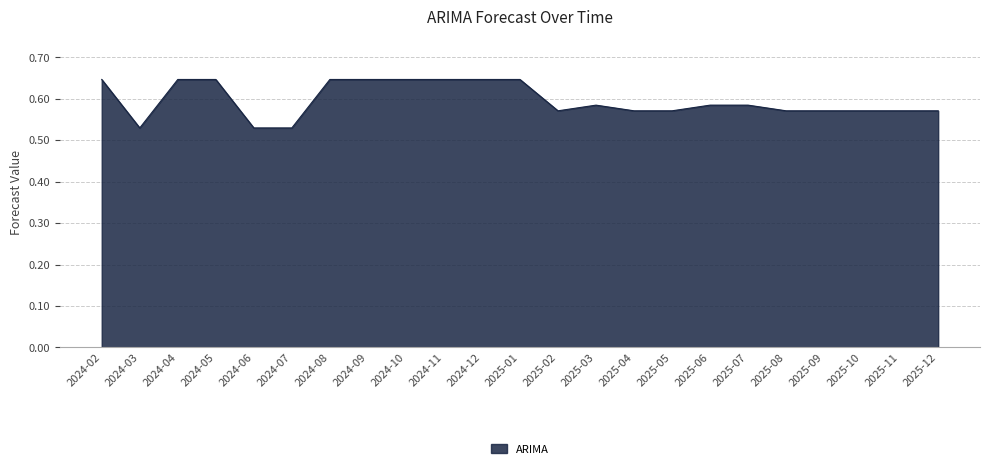

What is the change in value from 2024-03 to 2025-06?

+0.1